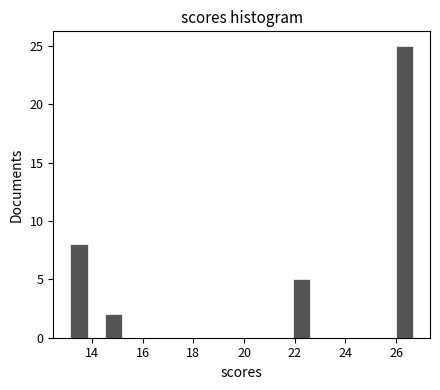

Around what value on the x-axis is the tallest bar? Give the approximate position of its centre, as read against the axis.

26.4